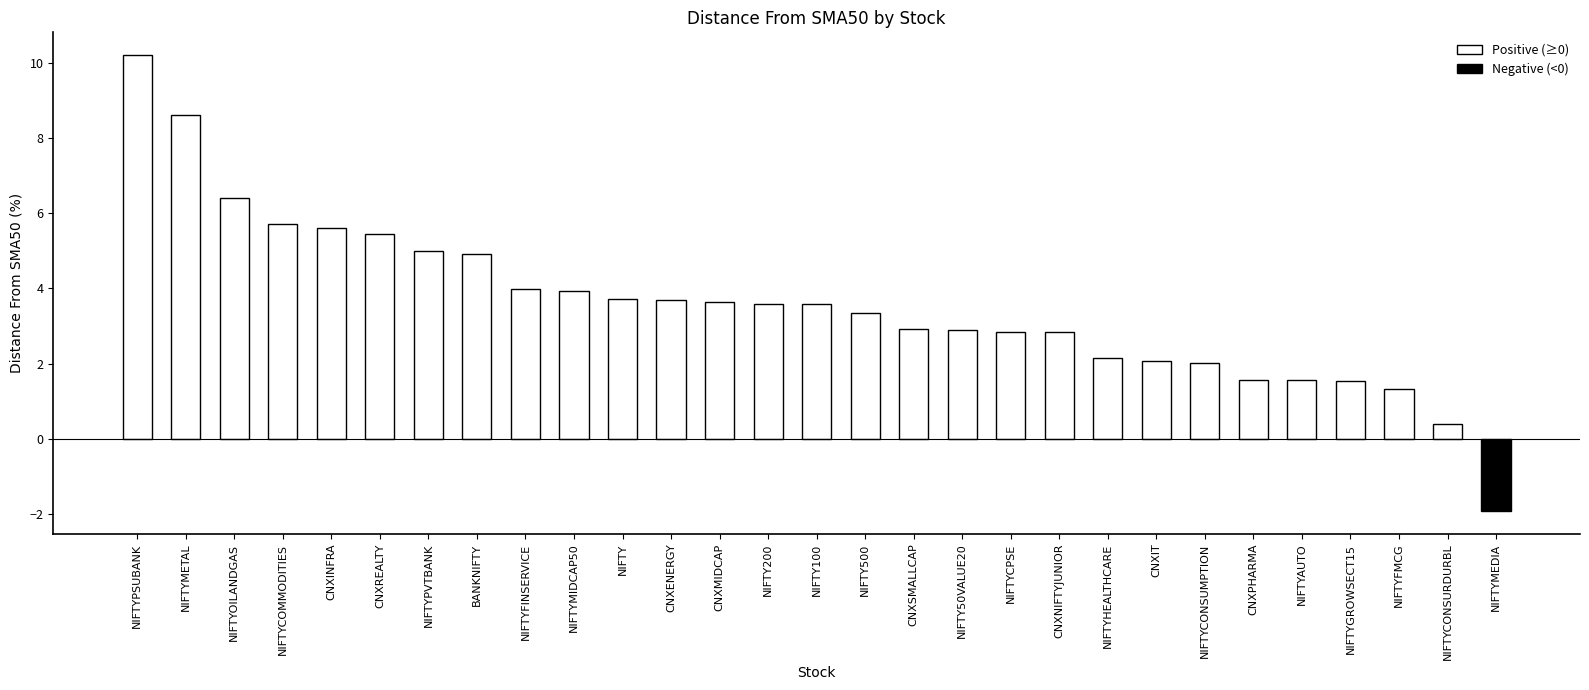

Where does the data first go above 3?

NIFTYPSUBANK